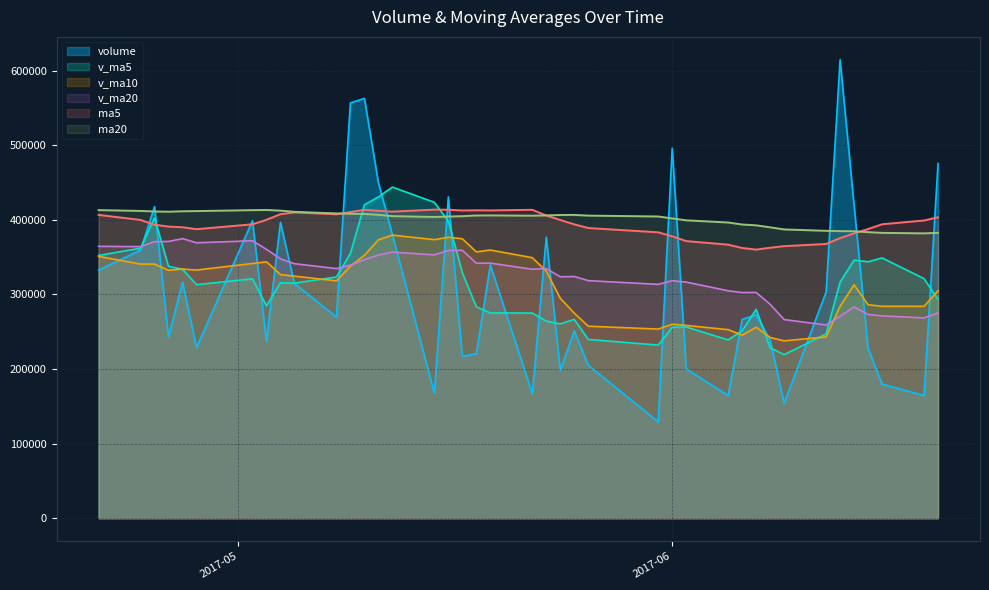

What is the sum of all ma20 values?

16059720.0